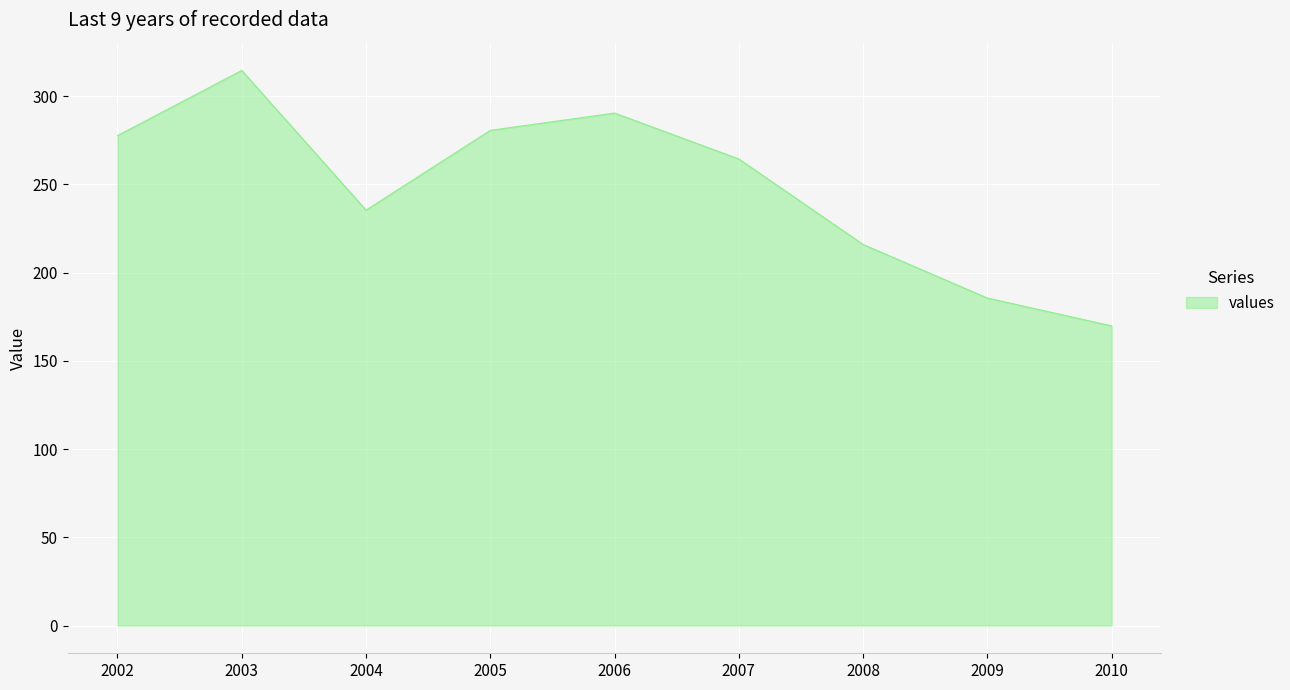

List the labels in order of value, smallest first.

2010, 2009, 2008, 2004, 2007, 2002, 2005, 2006, 2003